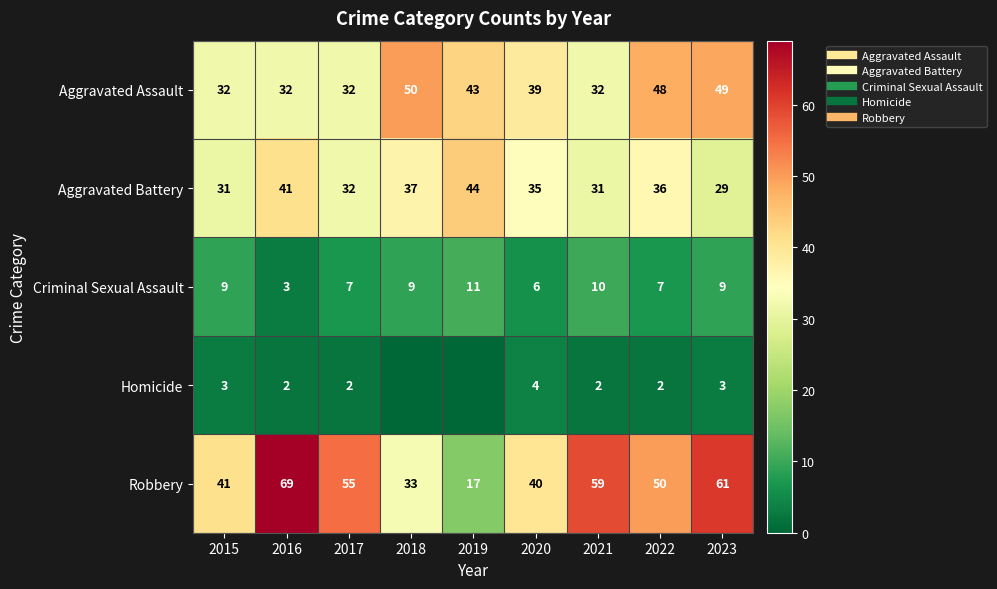

Which category has the highest value in the Aggravated Battery series?

2019